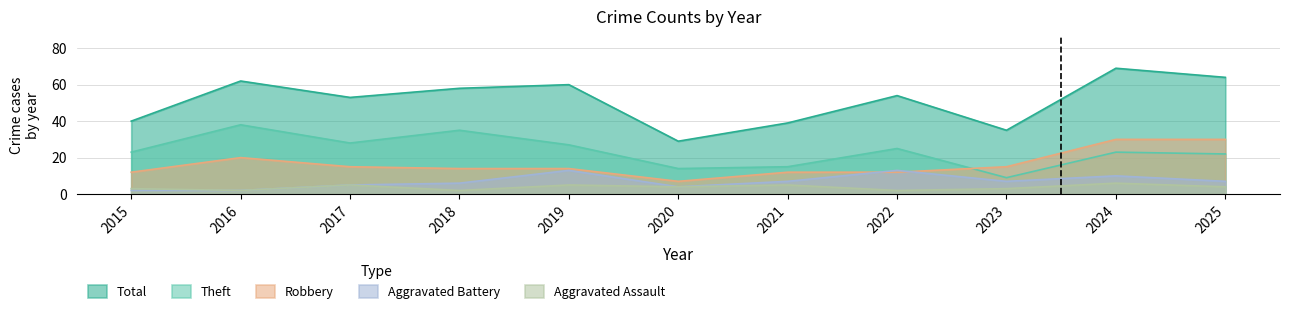

The value of Aggravated Assault at 2023 is 3. True or false?

True